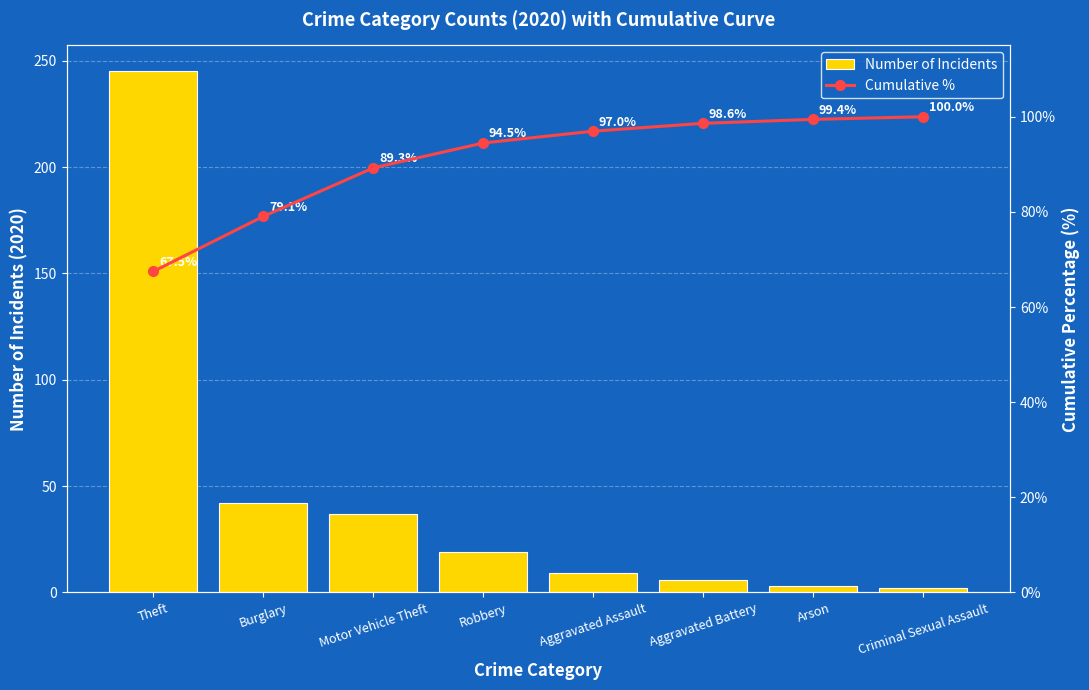

How many categories are shown in the chart?

8